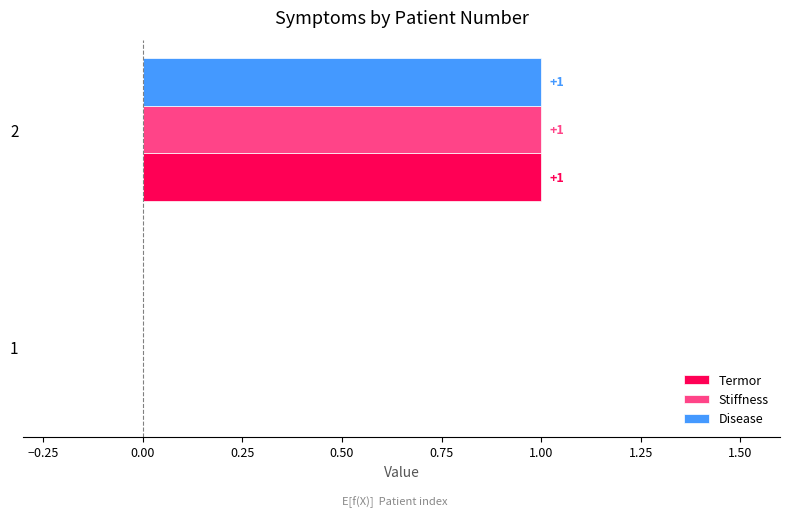

What are all the series names shown in the legend?

Termor, Stiffness, Disease